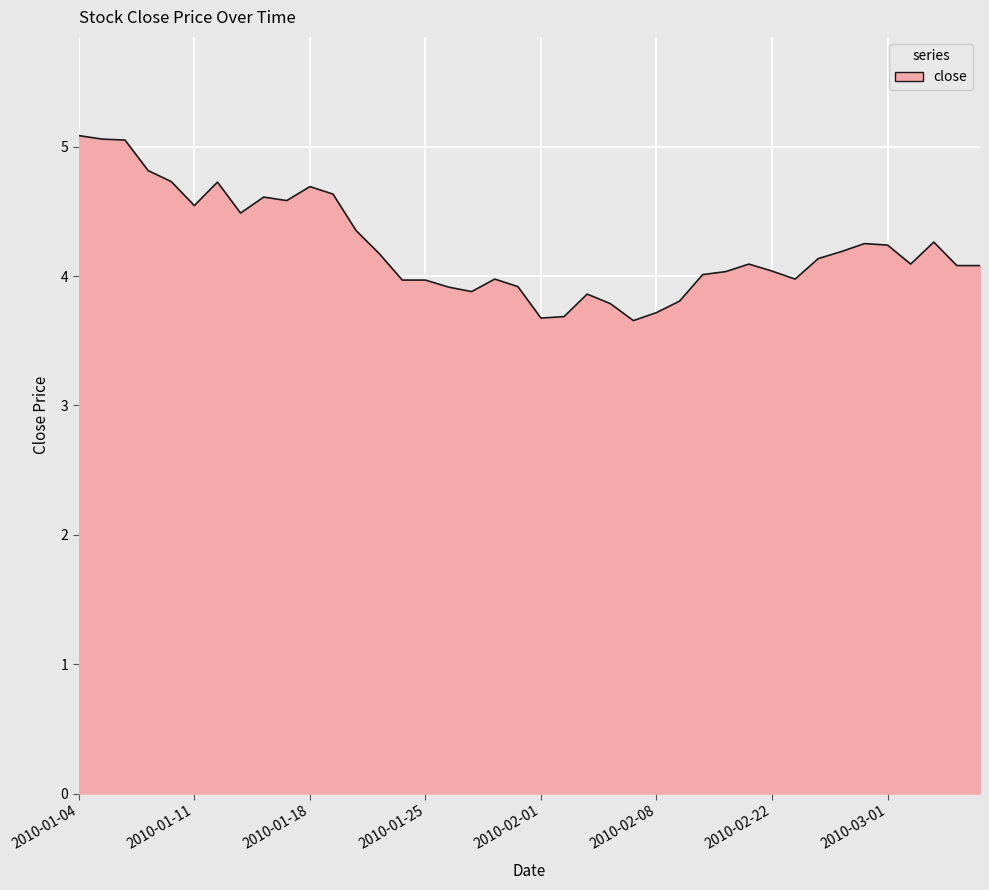

What is the maximum value shown in the chart?

5.1